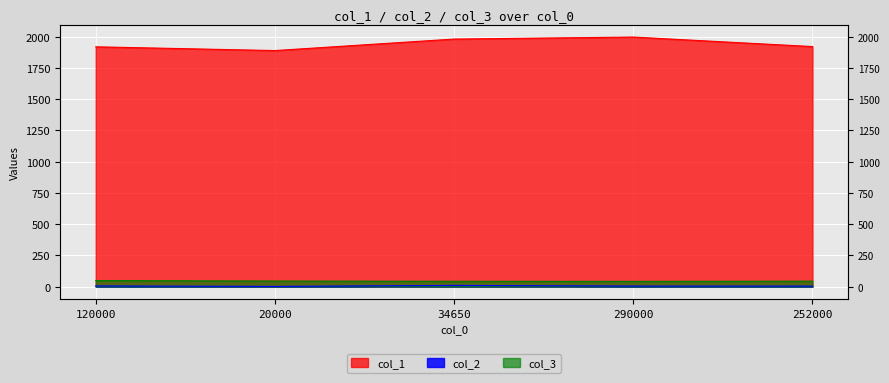

True or false: col_1 and col_3 cross at least once.

False